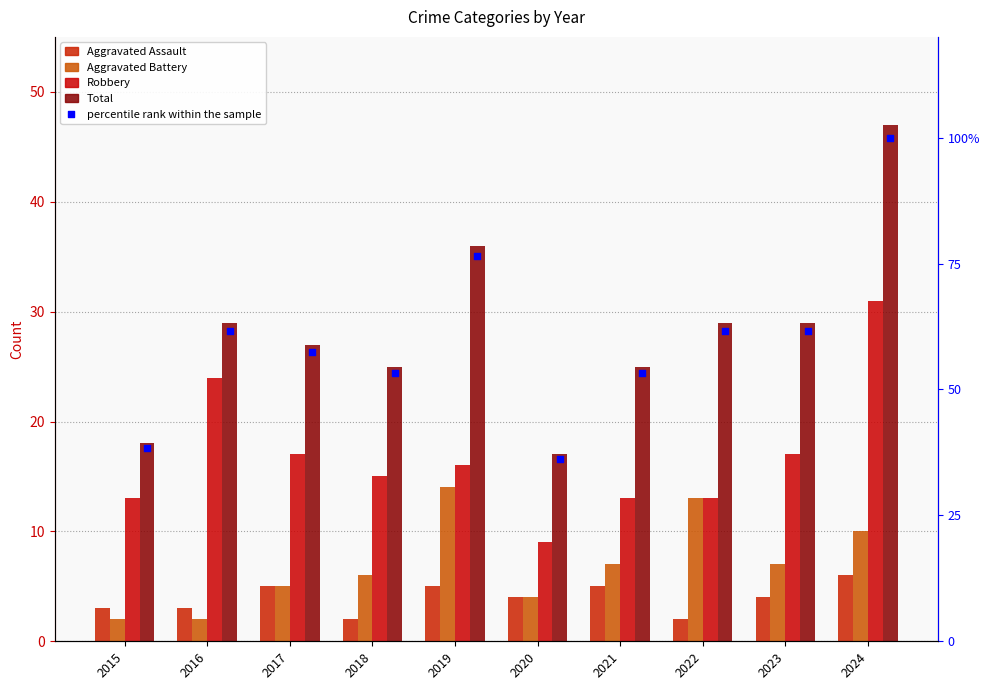

What are all the series names shown in the legend?

Aggravated Assault, Aggravated Battery, Robbery, Total, percentile rank within the sample